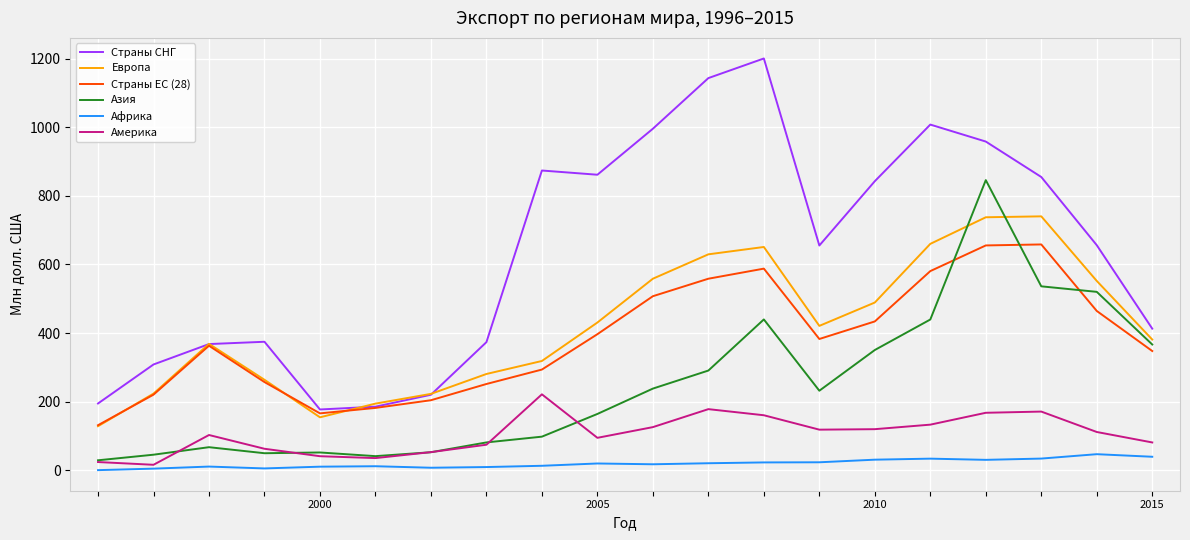

Which series has the largest total across all categories?

Страны СНГ